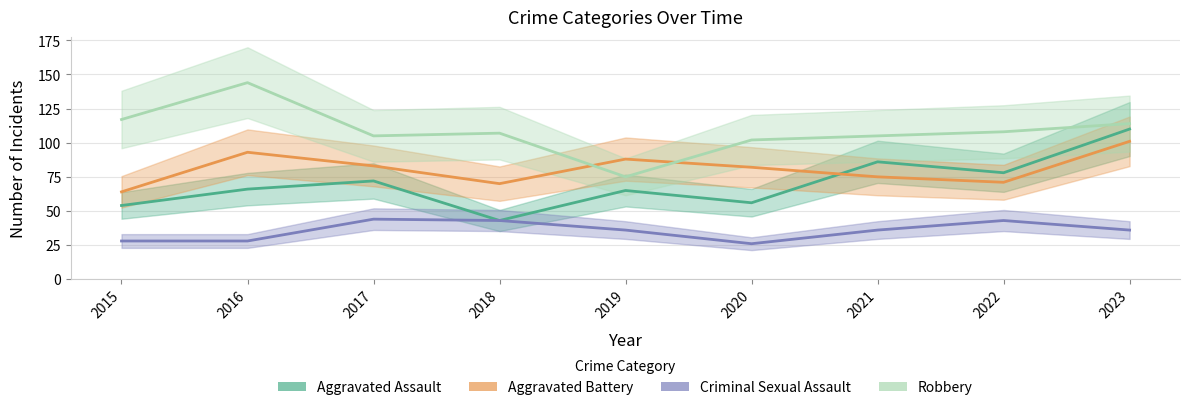

What is the difference between the Criminal Sexual Assault values at 2017 and 2023?

8